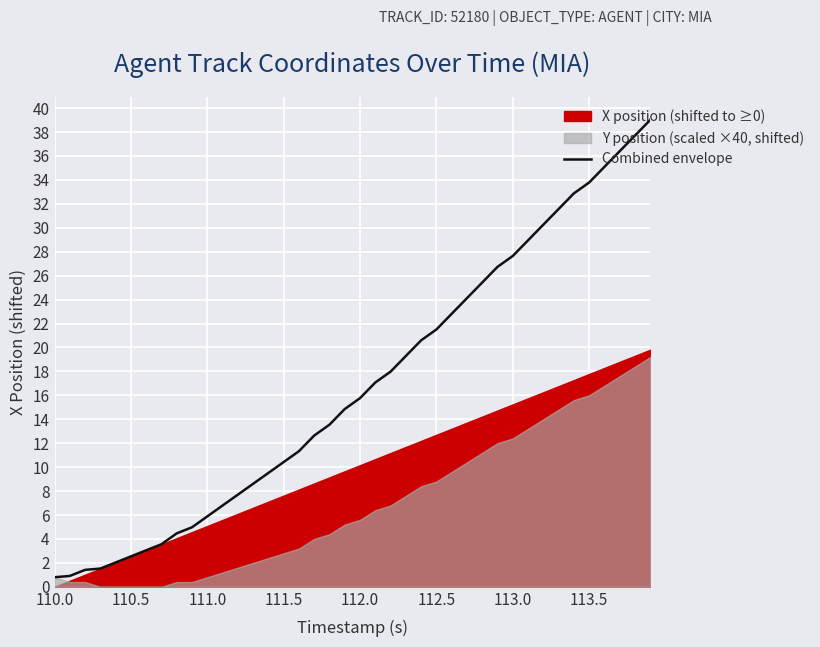

Is it true that Combined envelope equals 4.4 at 110.5?

False